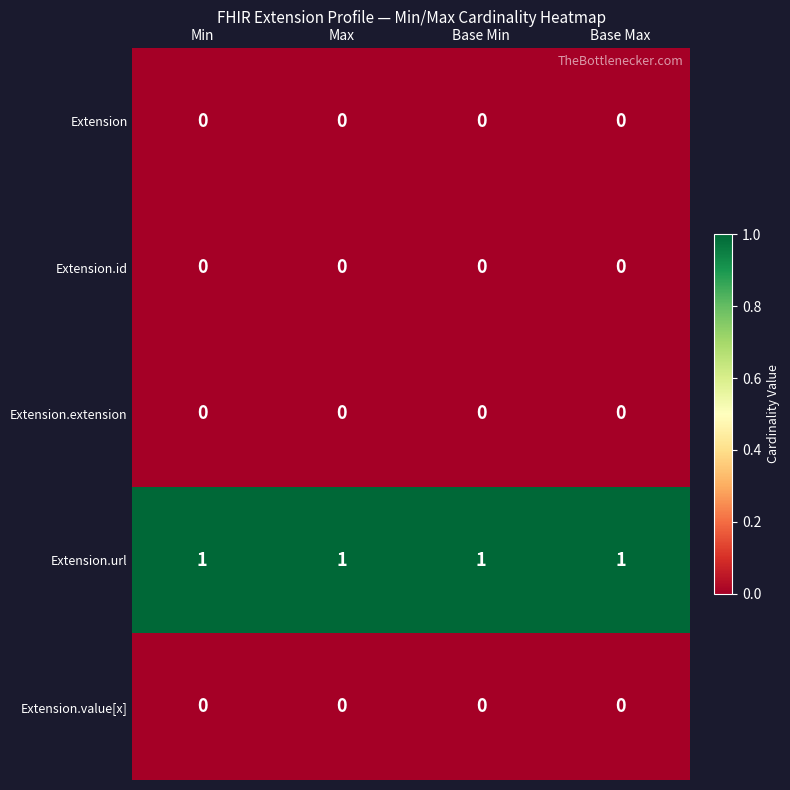

Which series has the largest total across all categories?

Extension.url